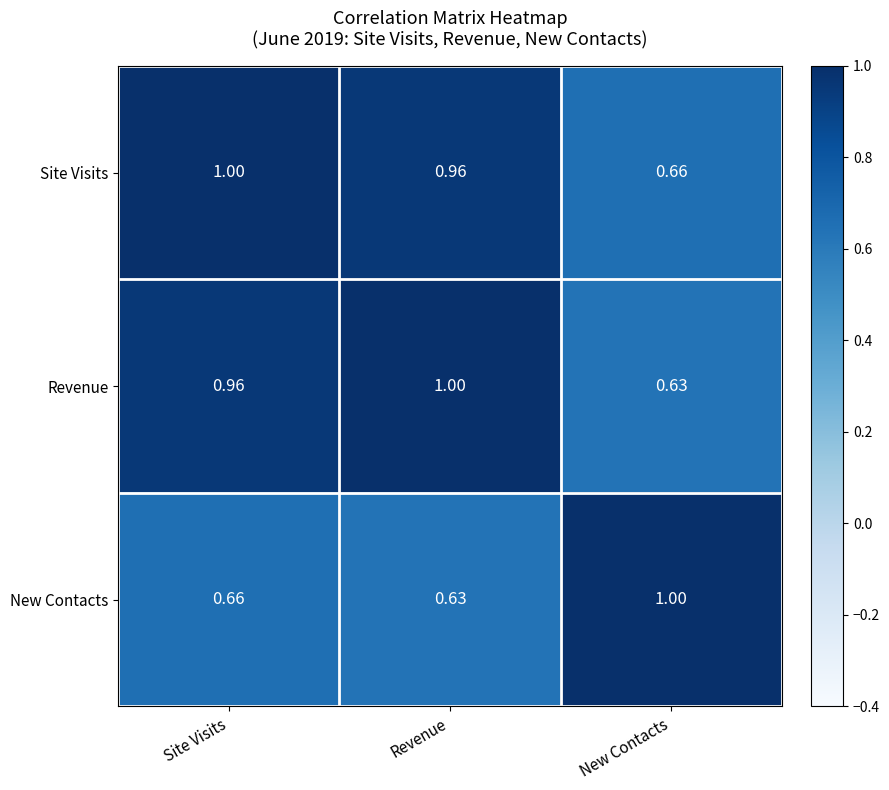

Which category has the highest value in the Revenue series?

Revenue